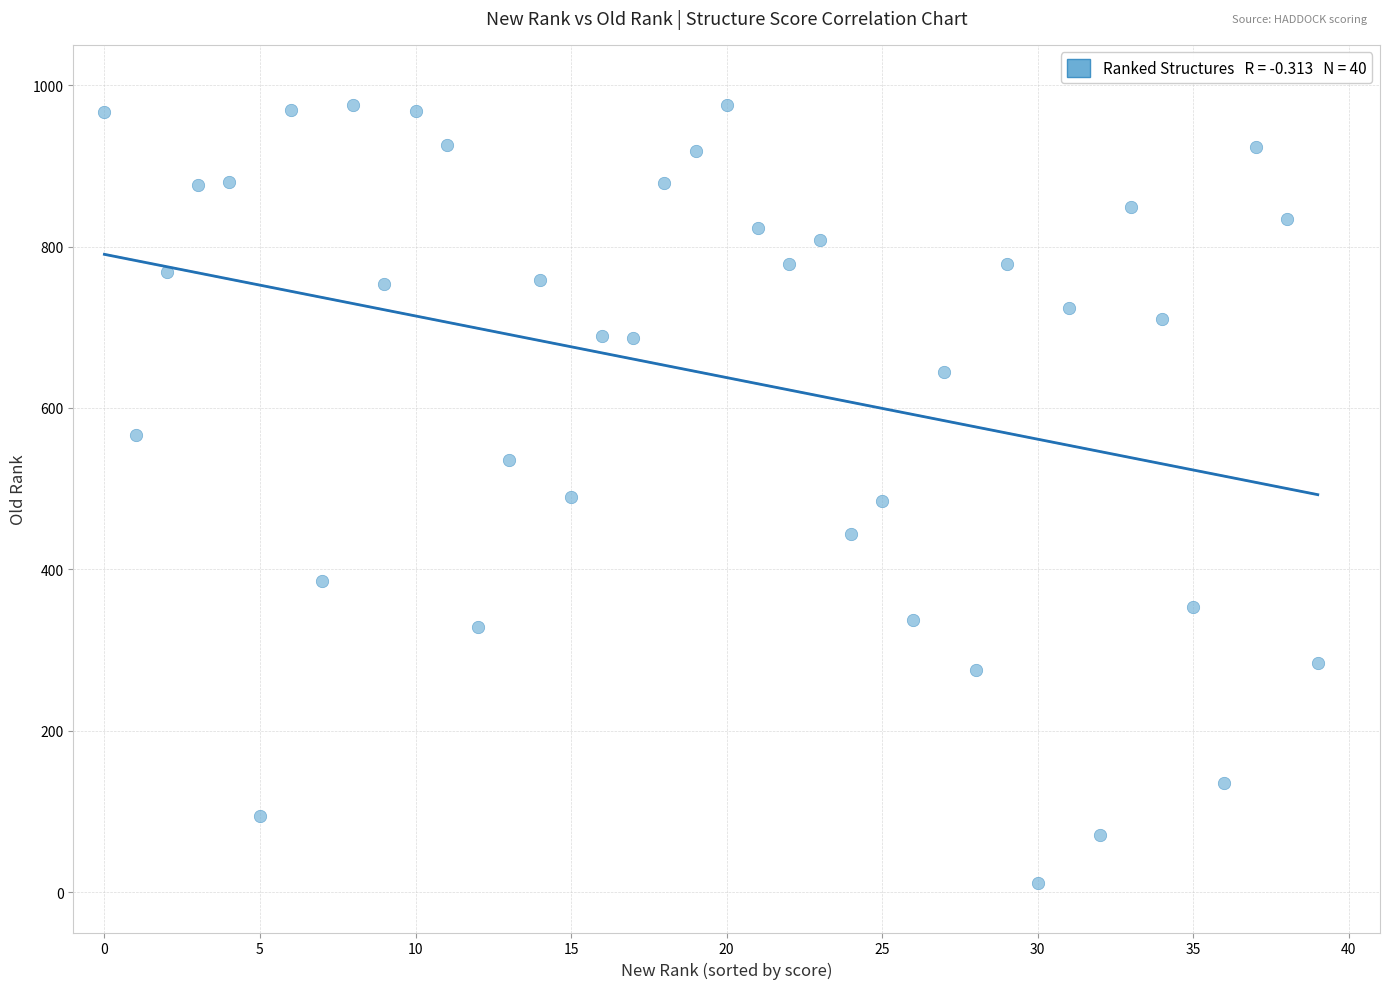

What is the range of Y values (max minus min)?

965